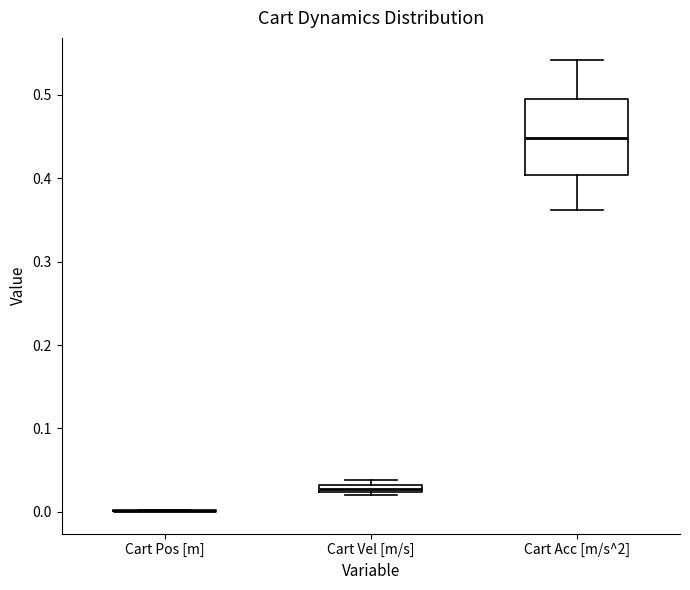

Comparing the boxes themselves (not the whiskers), which one is the tallest?

Cart Acc [m/s^2]